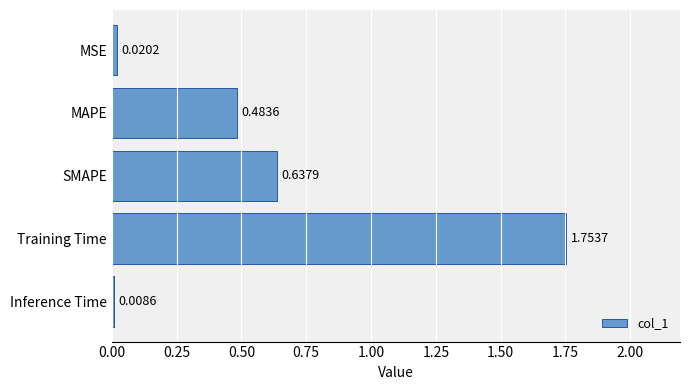

Where is the data nearest to the value 0?

Inference Time